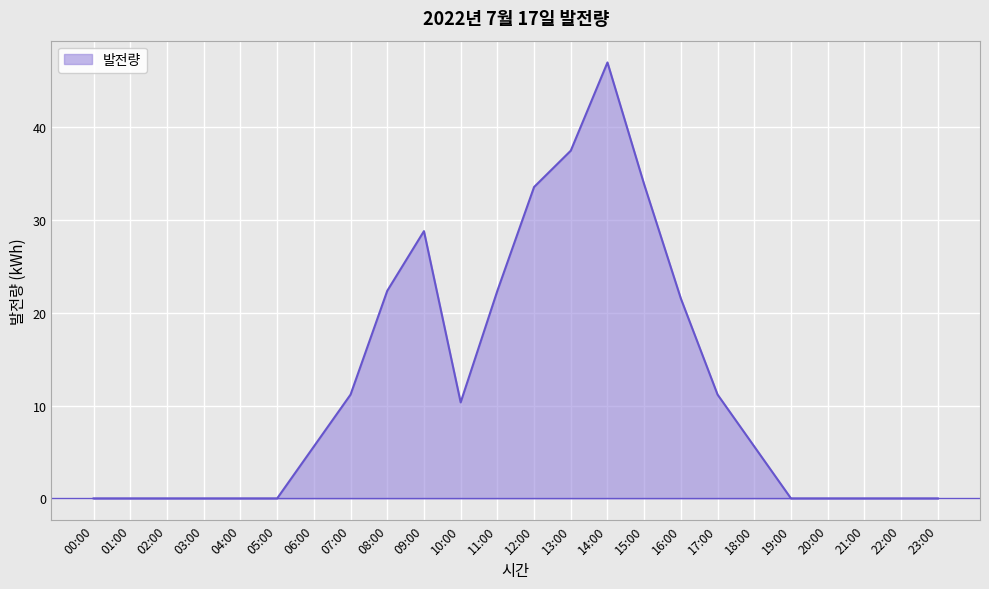

True or false: the data shows 21.5 at 16:00.

True